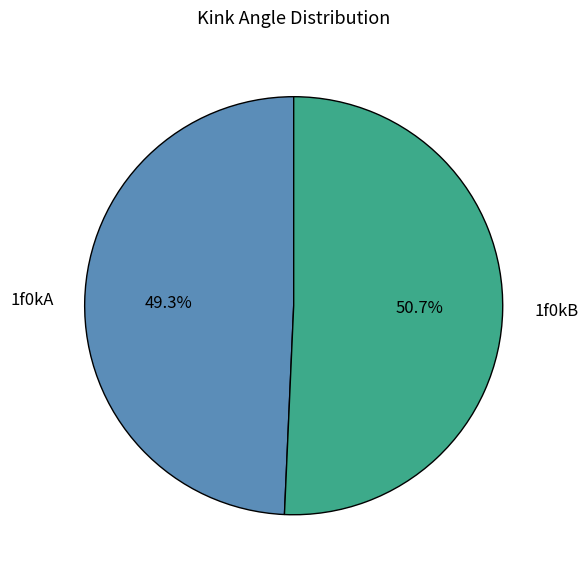

The 1f0kB slice represents 41% of the pie. True or false?

False